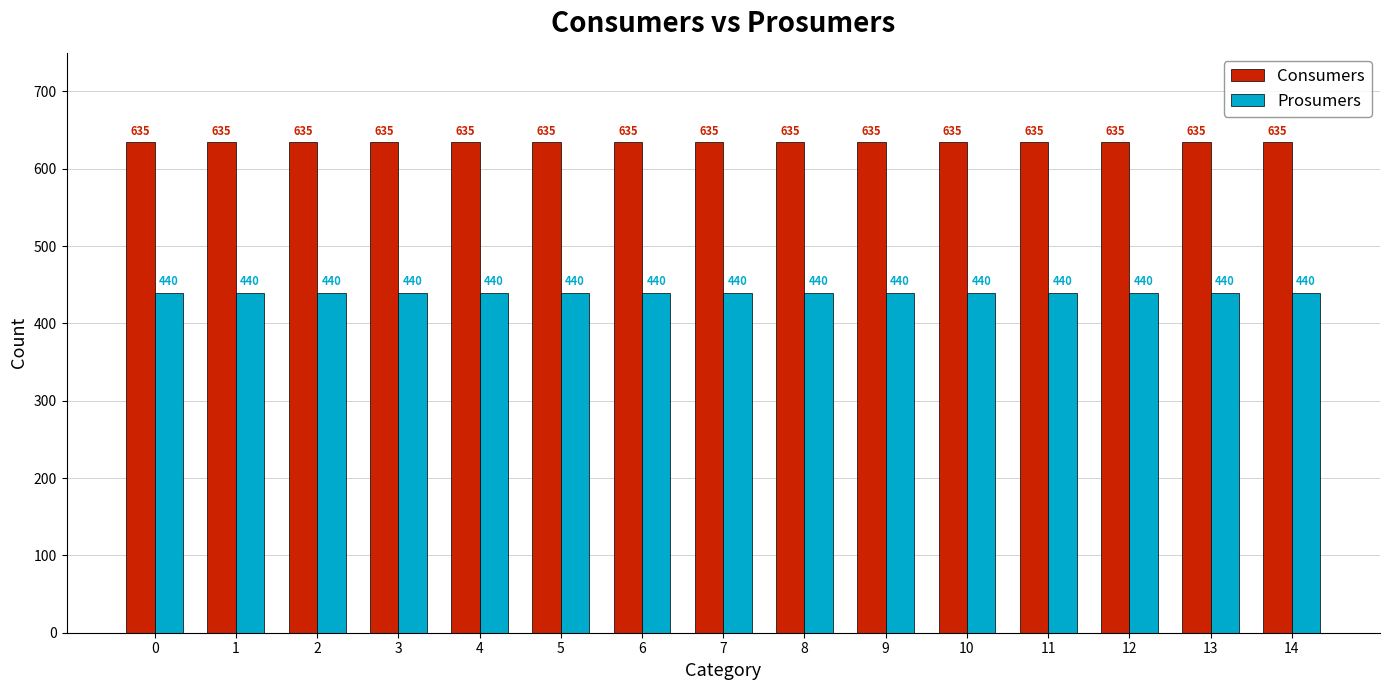

What is the maximum value for Consumers?

635